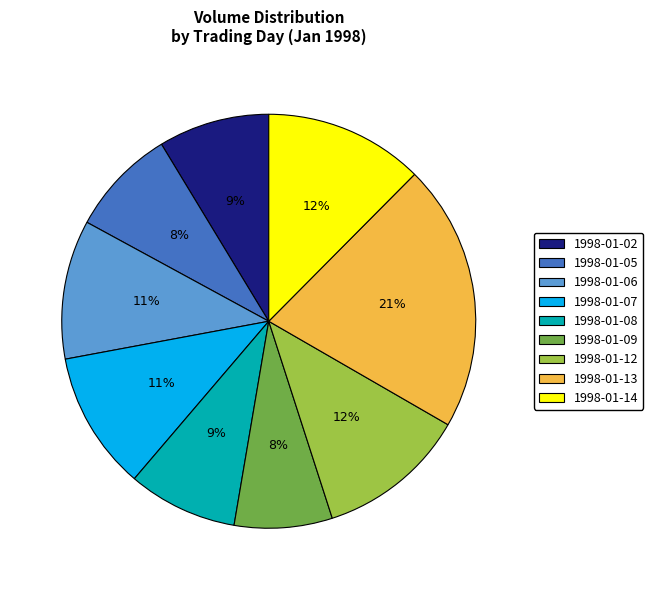

Is 1998-01-09 the majority of the pie?

No